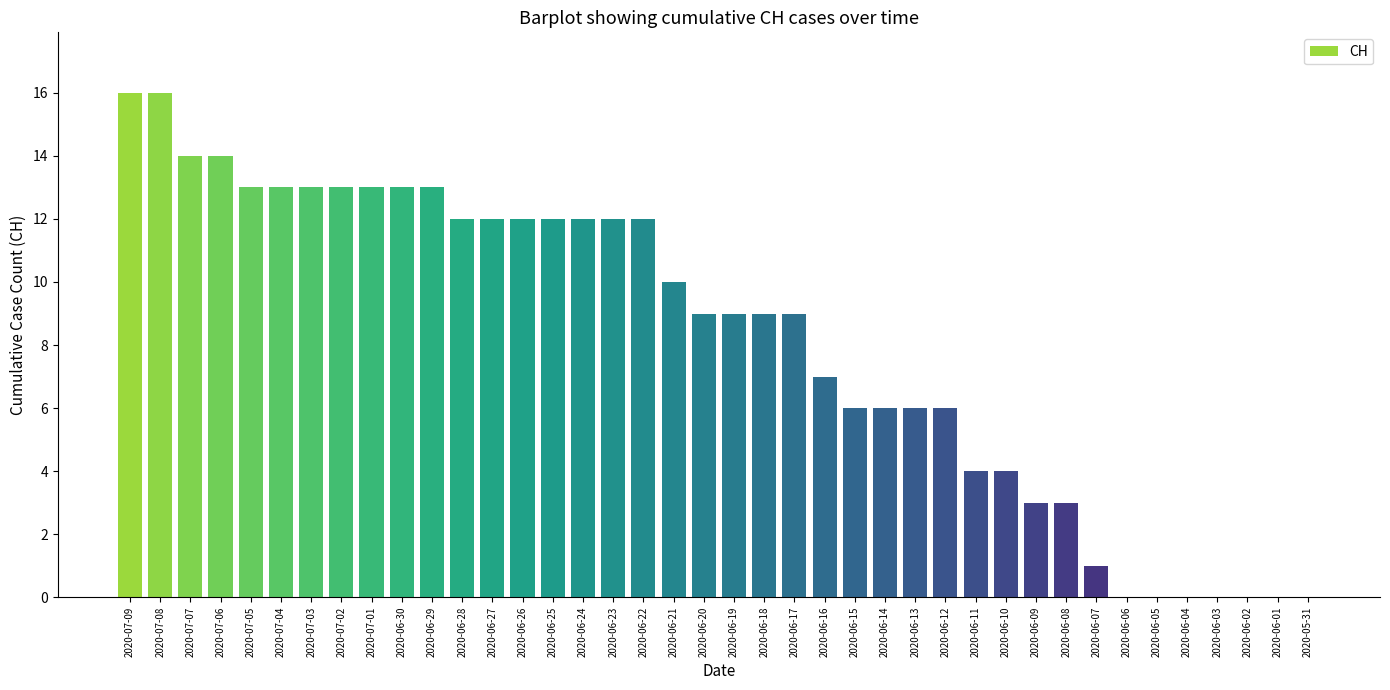

Count the number of categories in the chart.

40